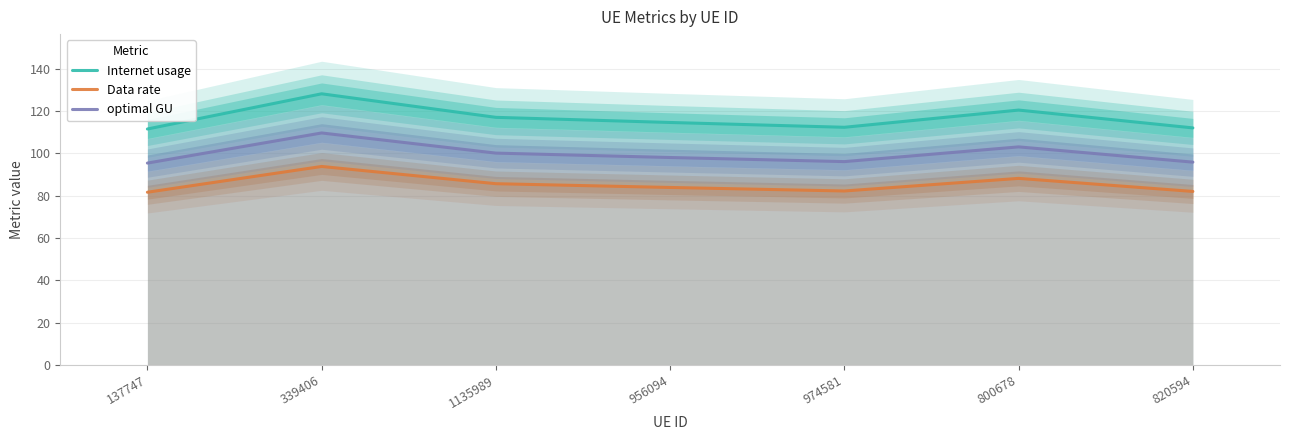

What position from the left is 956094?

4